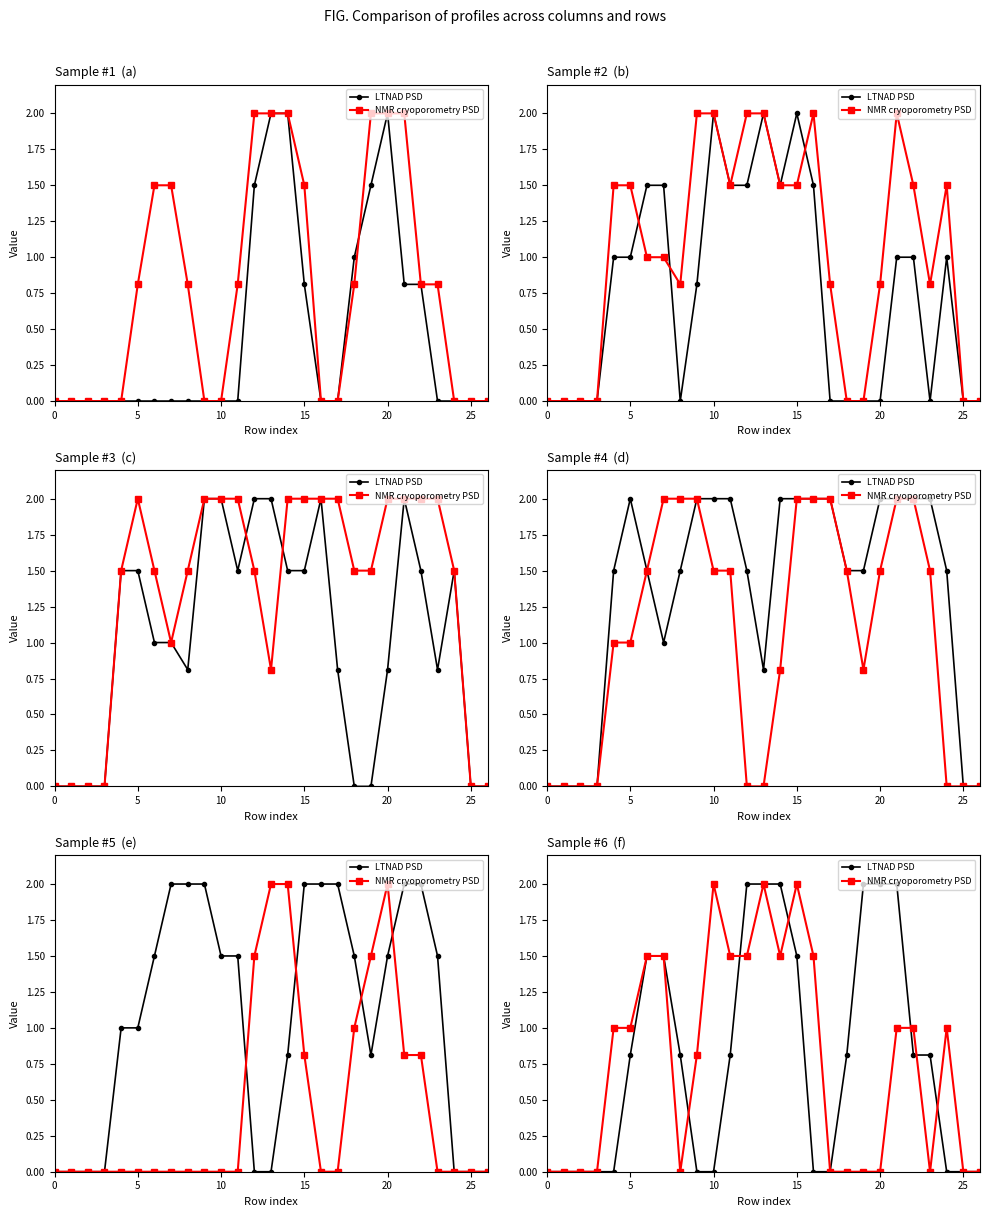

How many categories are shown in the chart?

27